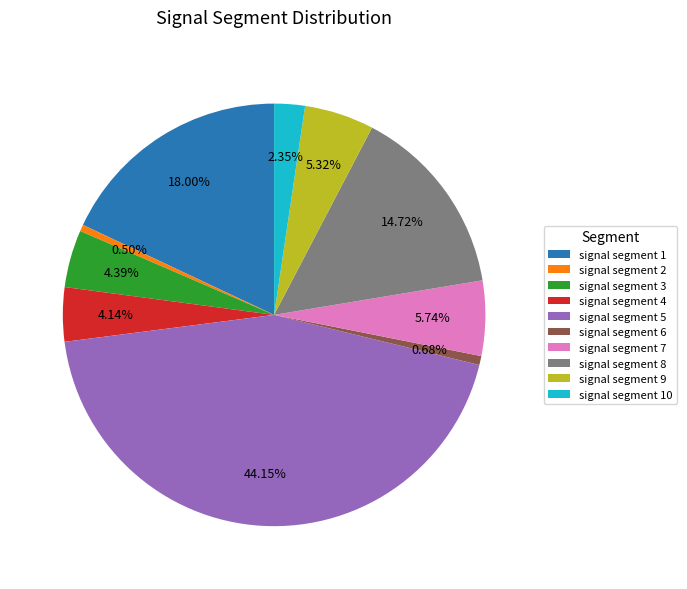

Which has a higher value, signal segment 7 or signal segment 1?

signal segment 1